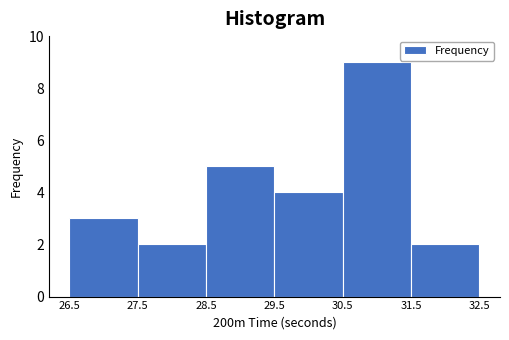

Reading left to right, transcribe this chart: for each bar, give the range it covers on the x-axis and its height. The values are not printed on the chart, so give them approximately, as read against the axis.

26.5 to 27.5: 3
27.5 to 28.5: 2
28.5 to 29.5: 5
29.5 to 30.5: 4
30.5 to 31.5: 9
31.5 to 32.5: 2